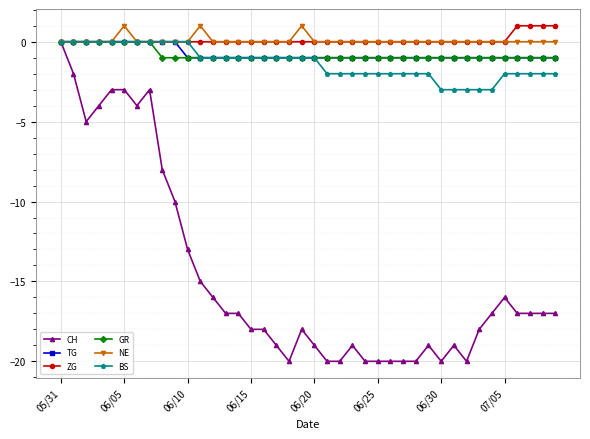

Reading left to right, transcribe all the data shown in this chart.

CH: 0	-2	-5	-4	-3	-3	-4	-3	-8	-10	-13	-15	-16	-17	-17	-18	-18	-19	-20	-18	-19	-20	-20	-19	-20	-20	-20	-20	-20	-19	-20	-19	-20	-18	-17	-16	-17	-17	-17	-17
TG: 0	0	0	0	0	0	0	0	0	0	-1	-1	-1	-1	-1	-1	-1	-1	-1	-1	-1	-1	-1	-1	-1	-1	-1	-1	-1	-1	-1	-1	-1	-1	-1	-1	-1	-1	-1	-1
ZG: 0	0	0	0	0	0	0	0	0	0	0	0	0	0	0	0	0	0	0	0	0	0	0	0	0	0	0	0	0	0	0	0	0	0	0	0	1	1	1	1
GR: 0	0	0	0	0	0	0	0	-1	-1	-1	-1	-1	-1	-1	-1	-1	-1	-1	-1	-1	-1	-1	-1	-1	-1	-1	-1	-1	-1	-1	-1	-1	-1	-1	-1	-1	-1	-1	-1
NE: 0	0	0	0	0	1	0	0	0	0	0	1	0	0	0	0	0	0	0	1	0	0	0	0	0	0	0	0	0	0	0	0	0	0	0	0	0	0	0	0
BS: 0	0	0	0	0	0	0	0	0	0	0	-1	-1	-1	-1	-1	-1	-1	-1	-1	-1	-2	-2	-2	-2	-2	-2	-2	-2	-2	-3	-3	-3	-3	-3	-2	-2	-2	-2	-2